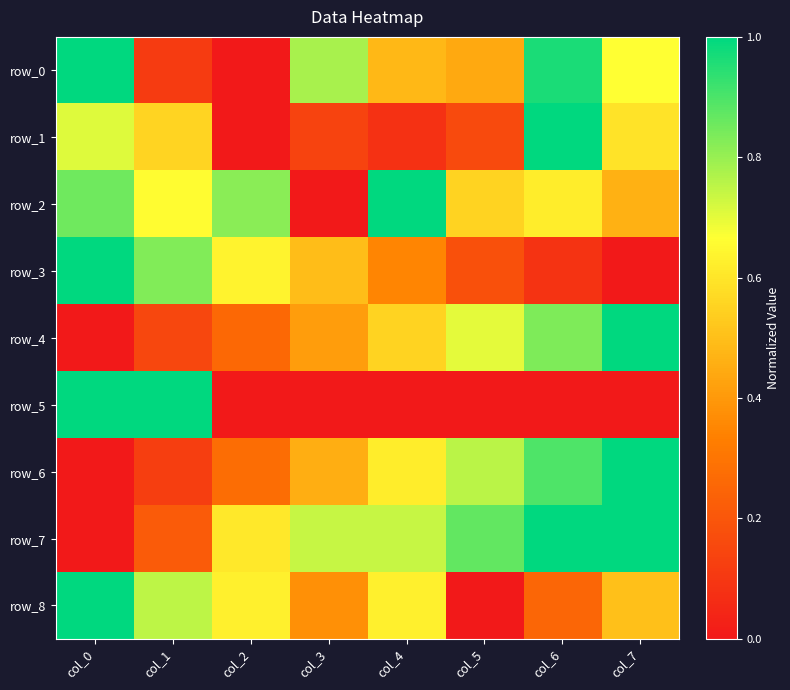

Reading left to right, what are all the values shown in this chart?

row_0: col_0=1.0	col_1=0.1	col_2=0.0	col_3=0.8	col_4=0.5	col_5=0.4	col_6=1.0	col_7=0.7
row_1: col_0=0.7	col_1=0.6	col_2=0.0	col_3=0.1	col_4=0.1	col_5=0.2	col_6=1.0	col_7=0.6
row_2: col_0=0.9	col_1=0.7	col_2=0.8	col_3=0.0	col_4=1.0	col_5=0.6	col_6=0.6	col_7=0.5
row_3: col_0=1.0	col_1=0.8	col_2=0.6	col_3=0.5	col_4=0.3	col_5=0.2	col_6=0.1	col_7=0.0
row_4: col_0=0.0	col_1=0.1	col_2=0.3	col_3=0.4	col_4=0.6	col_5=0.7	col_6=0.8	col_7=1.0
row_5: col_0=1.0	col_1=1.0	col_2=0.0	col_3=0.0	col_4=0.0	col_5=0.0	col_6=0.0	col_7=0.0
row_6: col_0=0.0	col_1=0.1	col_2=0.3	col_3=0.5	col_4=0.6	col_5=0.8	col_6=0.9	col_7=1.0
row_7: col_0=0.0	col_1=0.2	col_2=0.6	col_3=0.7	col_4=0.7	col_5=0.9	col_6=1.0	col_7=1.0
row_8: col_0=1.0	col_1=0.8	col_2=0.6	col_3=0.4	col_4=0.6	col_5=0.0	col_6=0.2	col_7=0.5